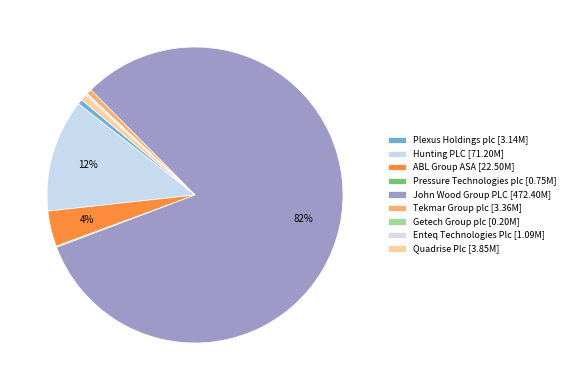

True or false: Plexus Holdings plc accounts for 1% of the total.

True